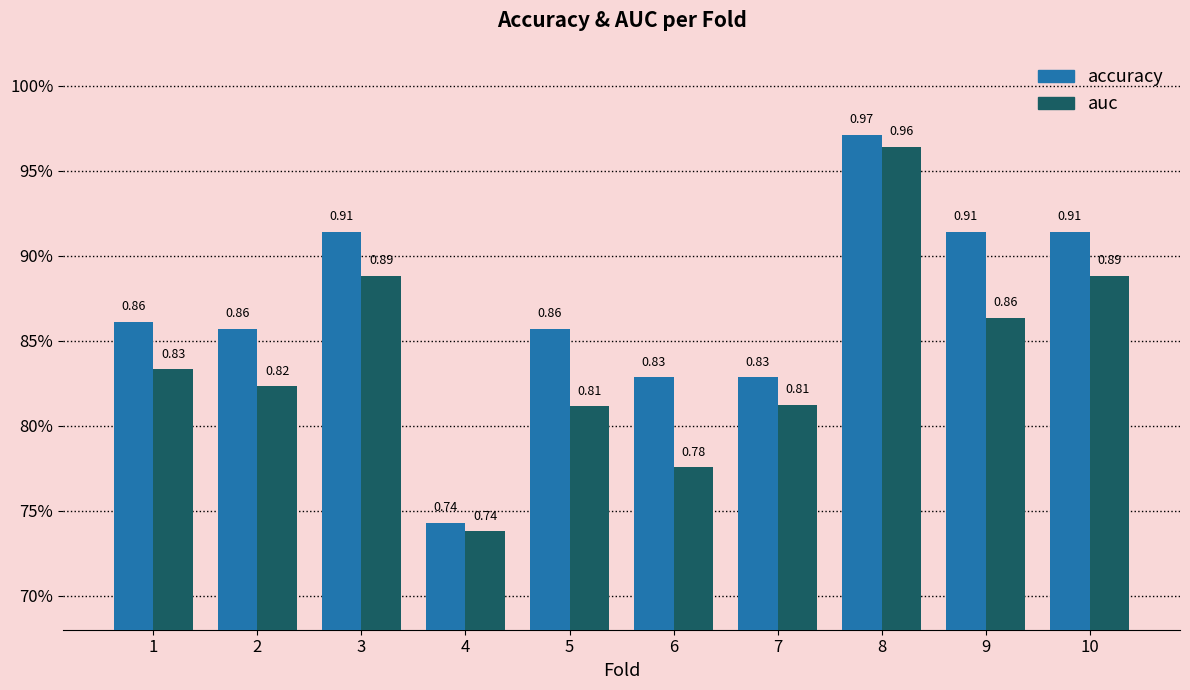

Are the bars grouped side by side (vs. stacked)?

Yes